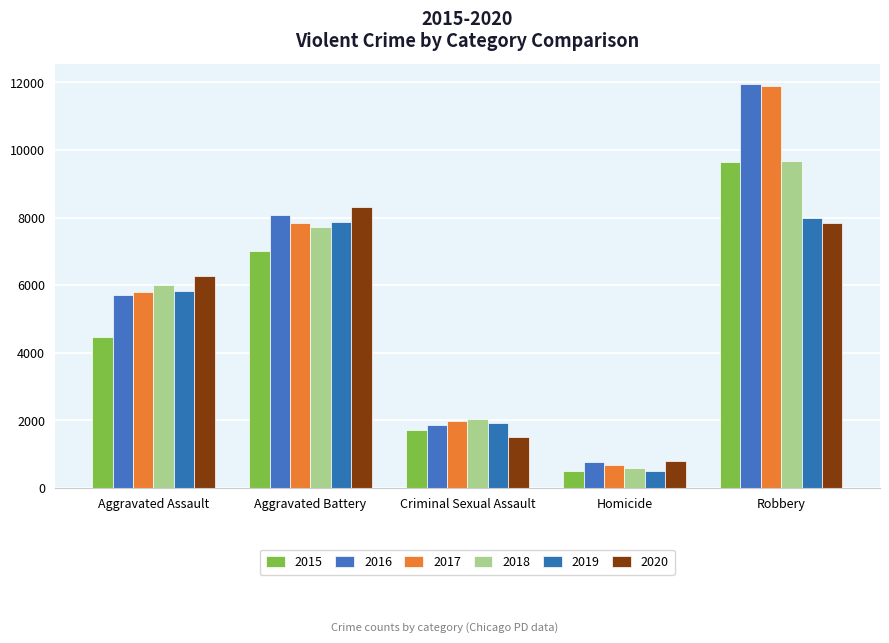

How many data points does each series have?

5